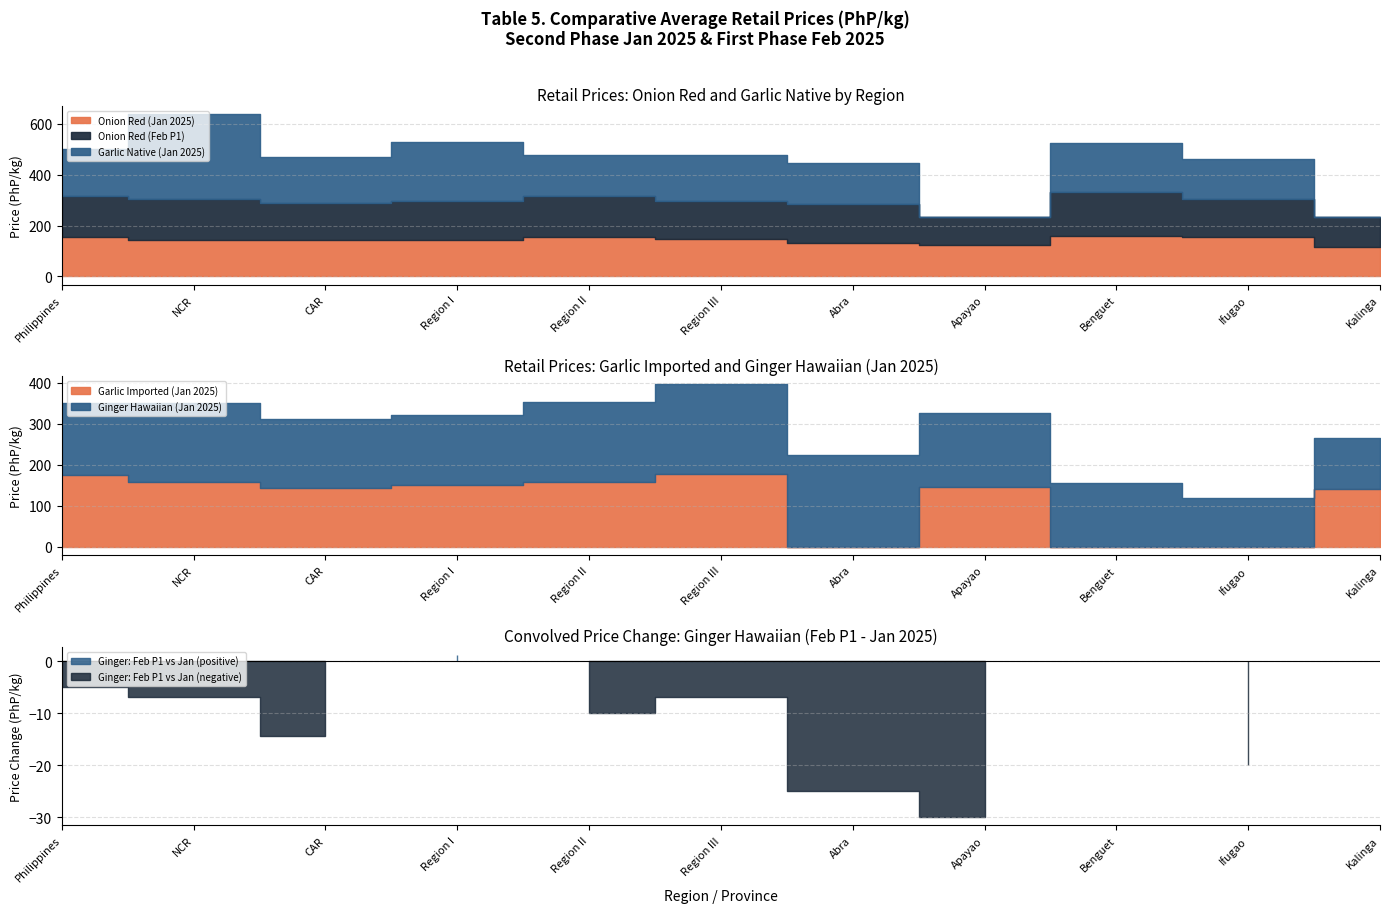

How many categories are shown in the chart?

11